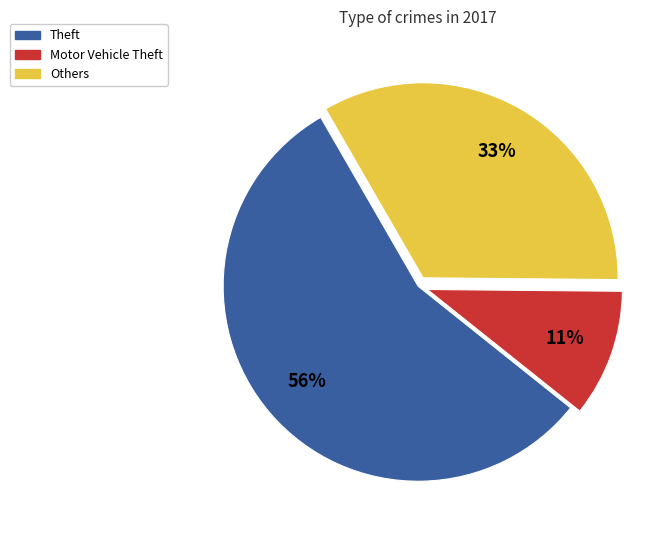

How many segments does this pie chart have?

3